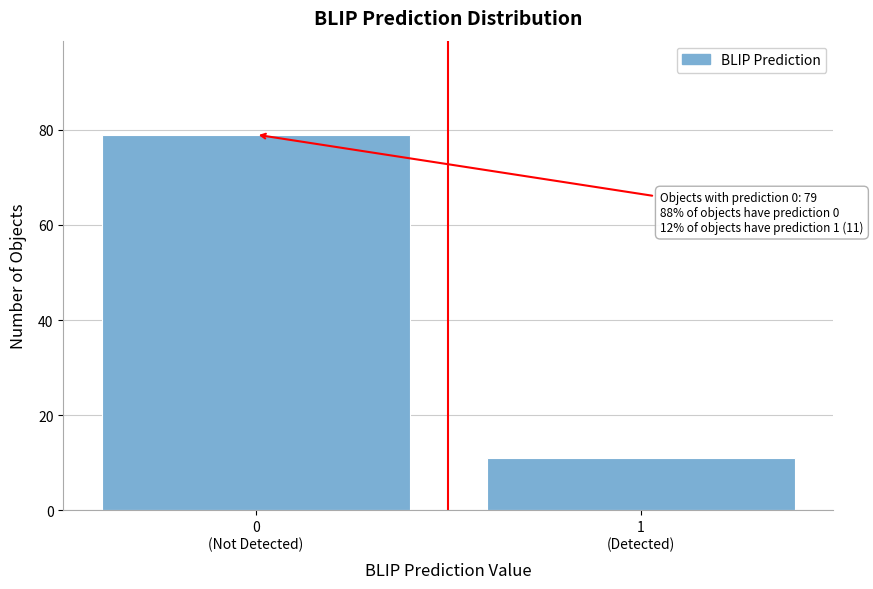

Reading left to right, transcribe all the data shown in this chart.

79	11